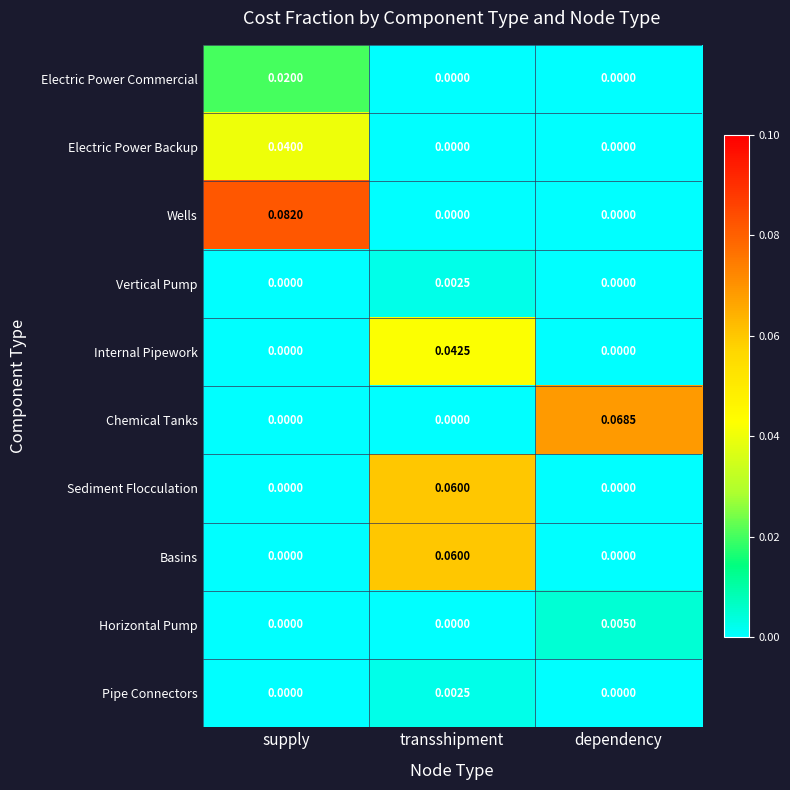

Which series changed the most between transshipment and dependency?

Chemical Tanks